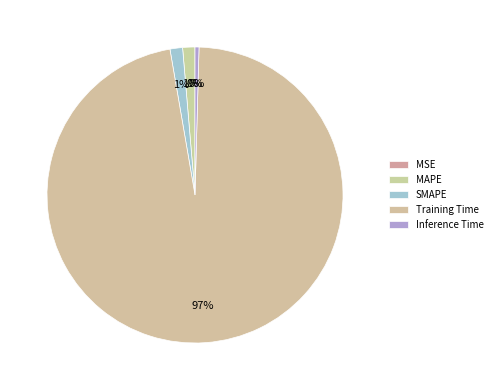

Is there a majority slice in this chart?

Yes